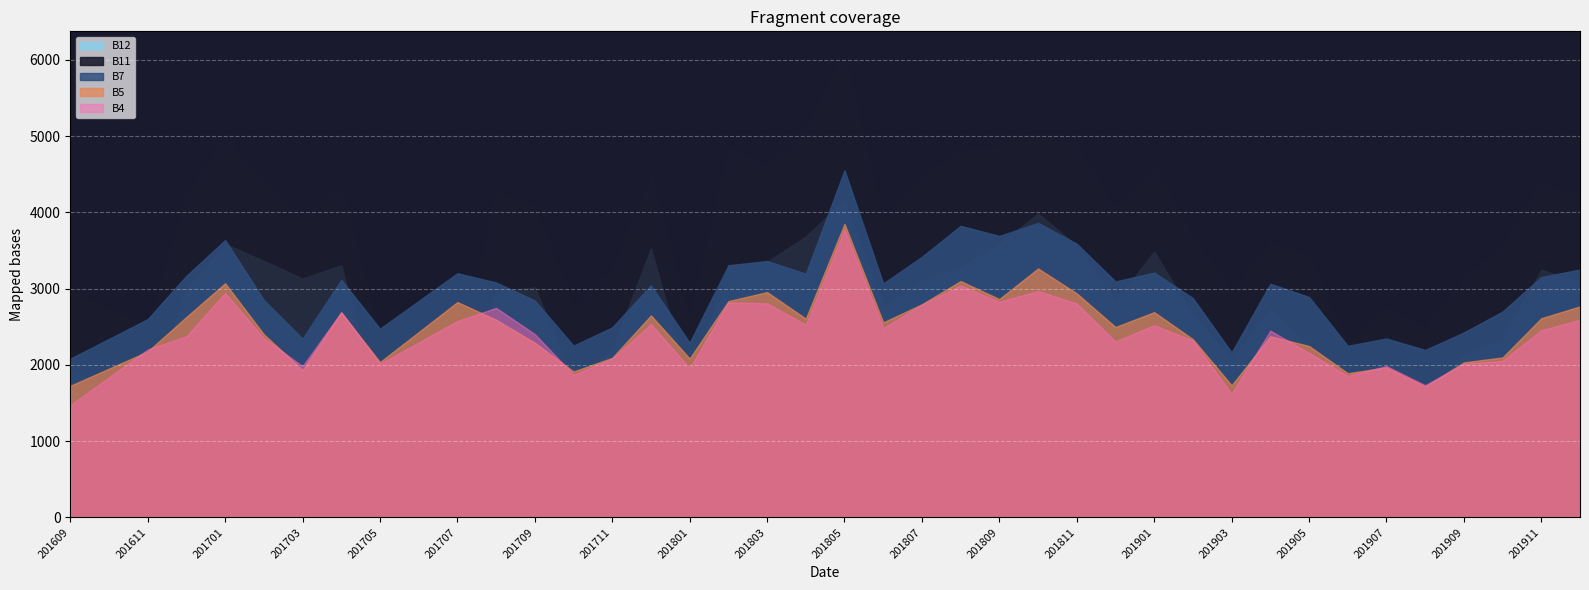

What is the value of the B7 point at the 37th from the left?

2425